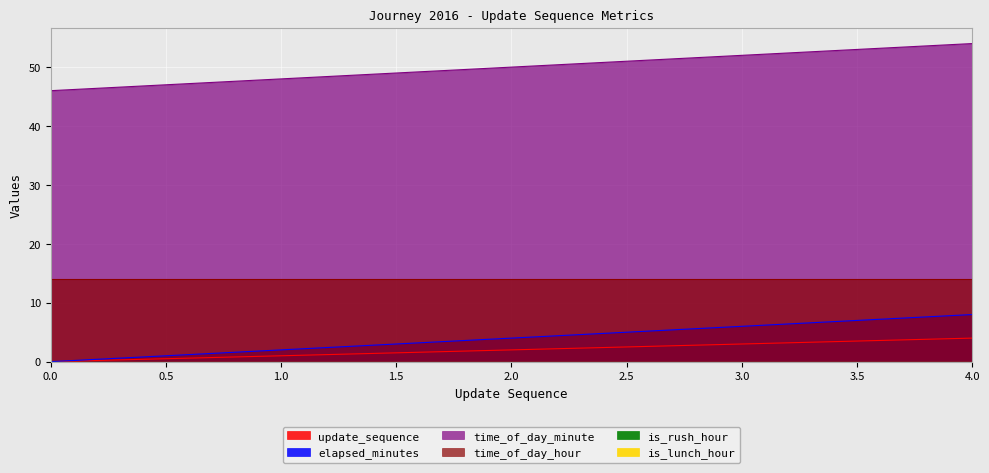

Reading left to right, transcribe all the data shown in this chart.

update_sequence: 0=0	1=1	2=2	3=3	4=4
elapsed_minutes: 0=0	1=2	2=4	3=6	4=8
time_of_day_minute: 0=46	1=48	2=50	3=52	4=54